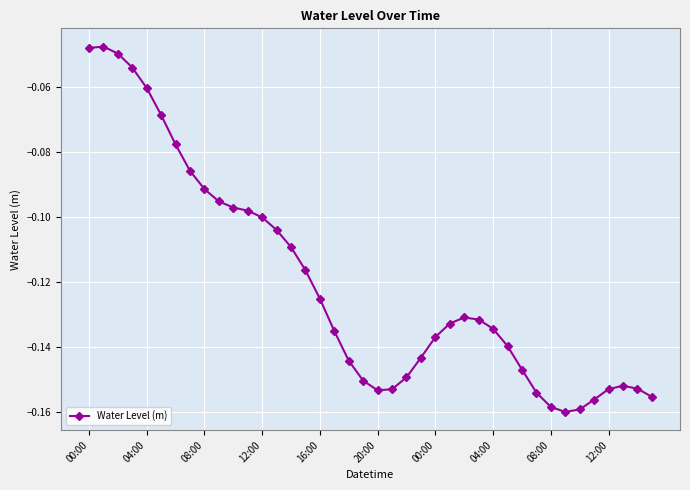

How many series are shown in this chart?

1